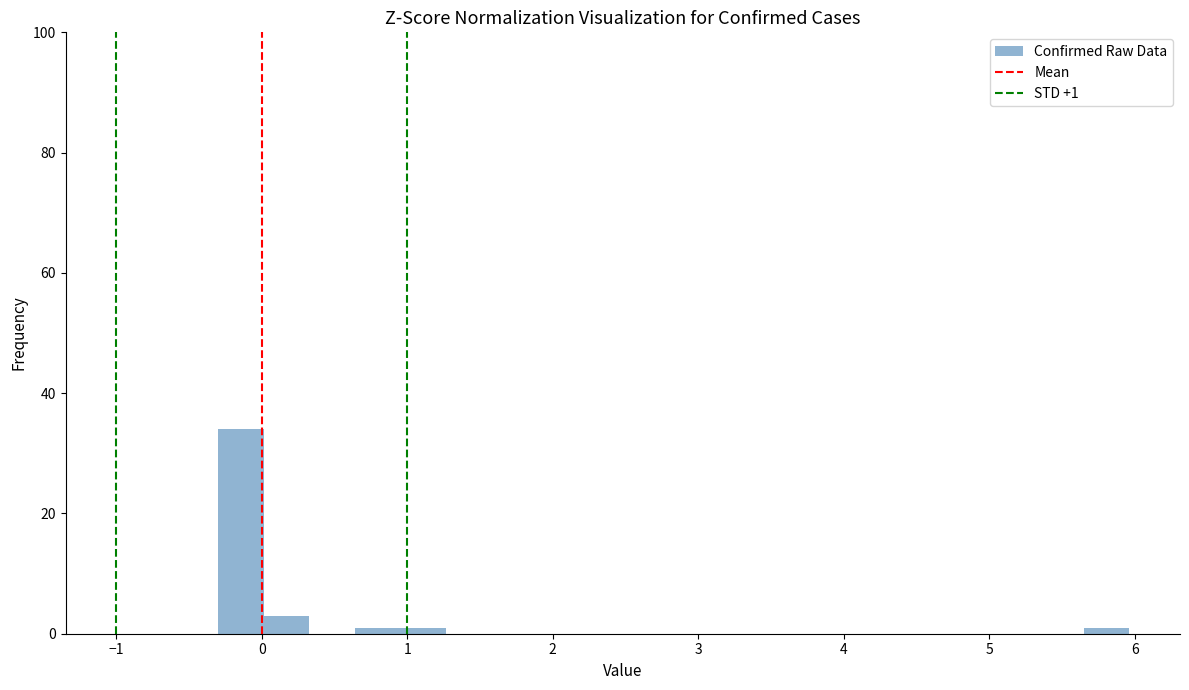

Around what value on the x-axis is the tallest bar? Give the approximate position of its centre, as read against the axis.

-0.1